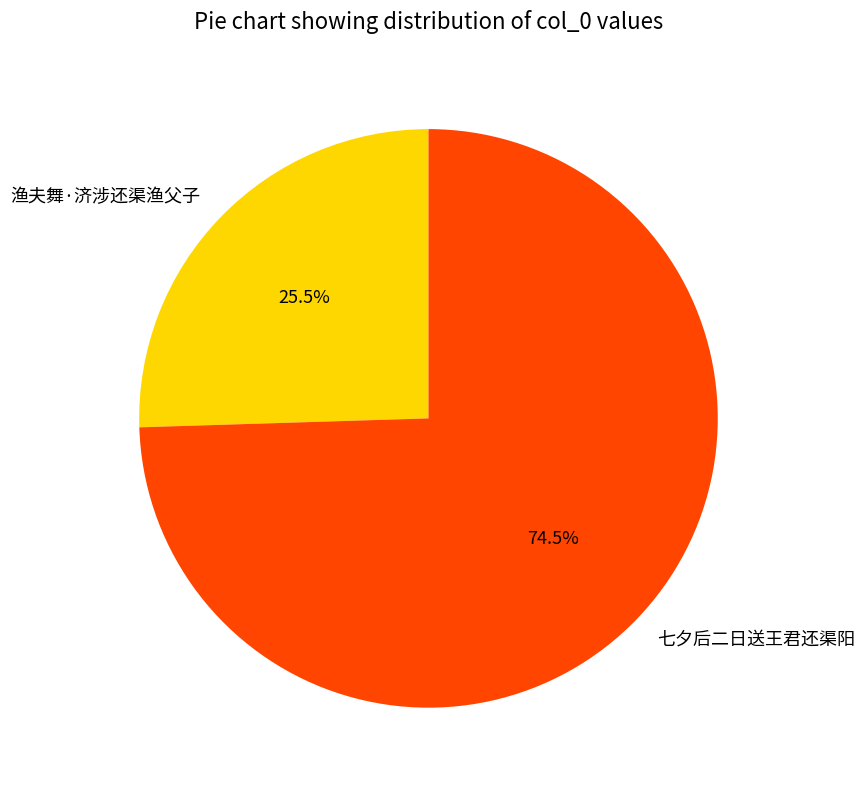

Which slice is the largest?

七夕后二日送王君还渠阳